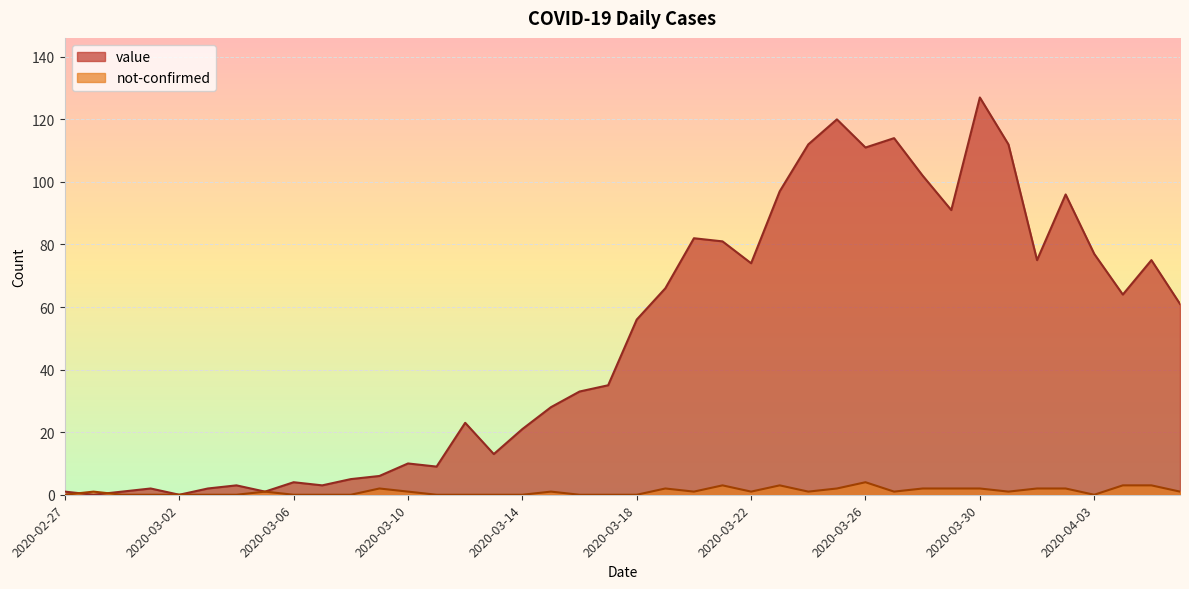

Where is value nearest to the value 63?

2020-04-04